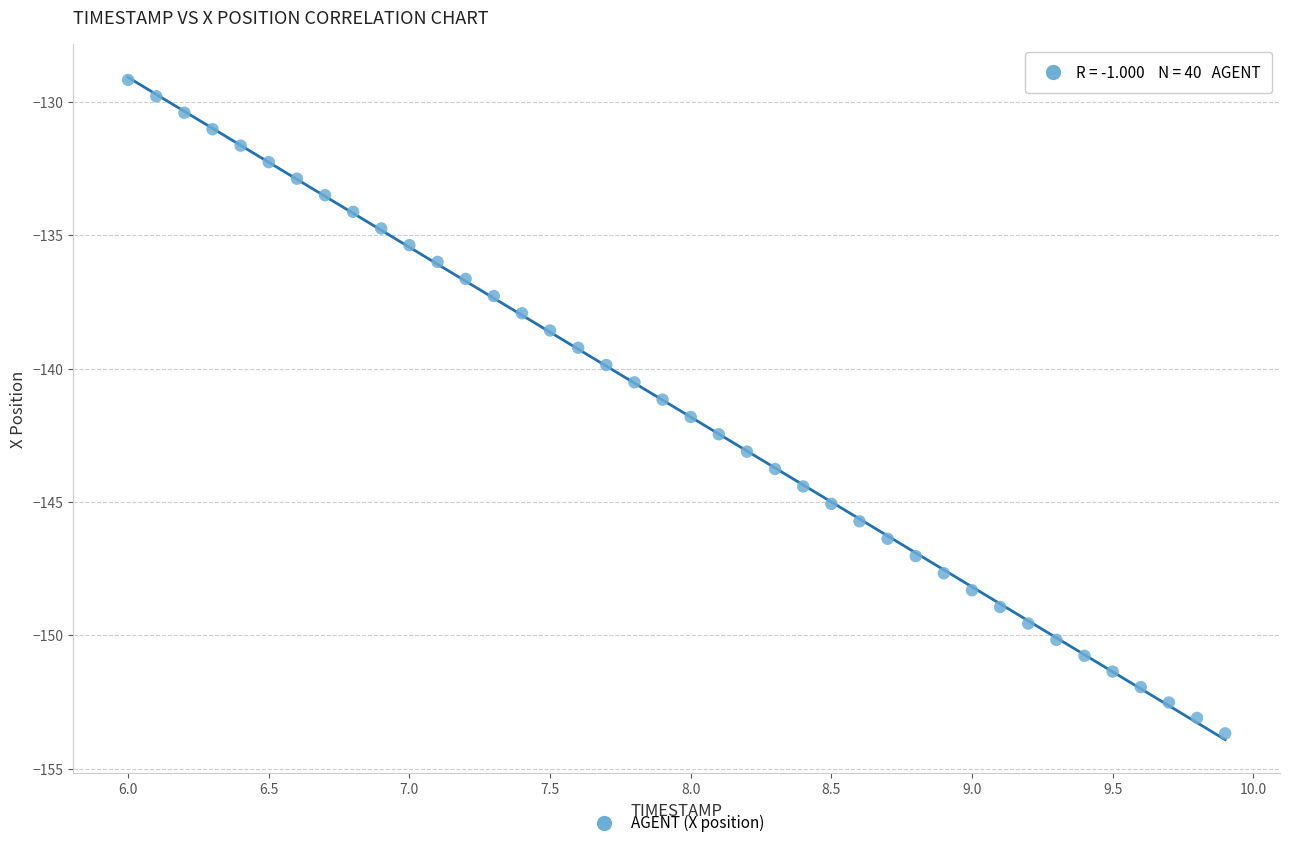

What is the range of Y values (max minus min)?

24.5